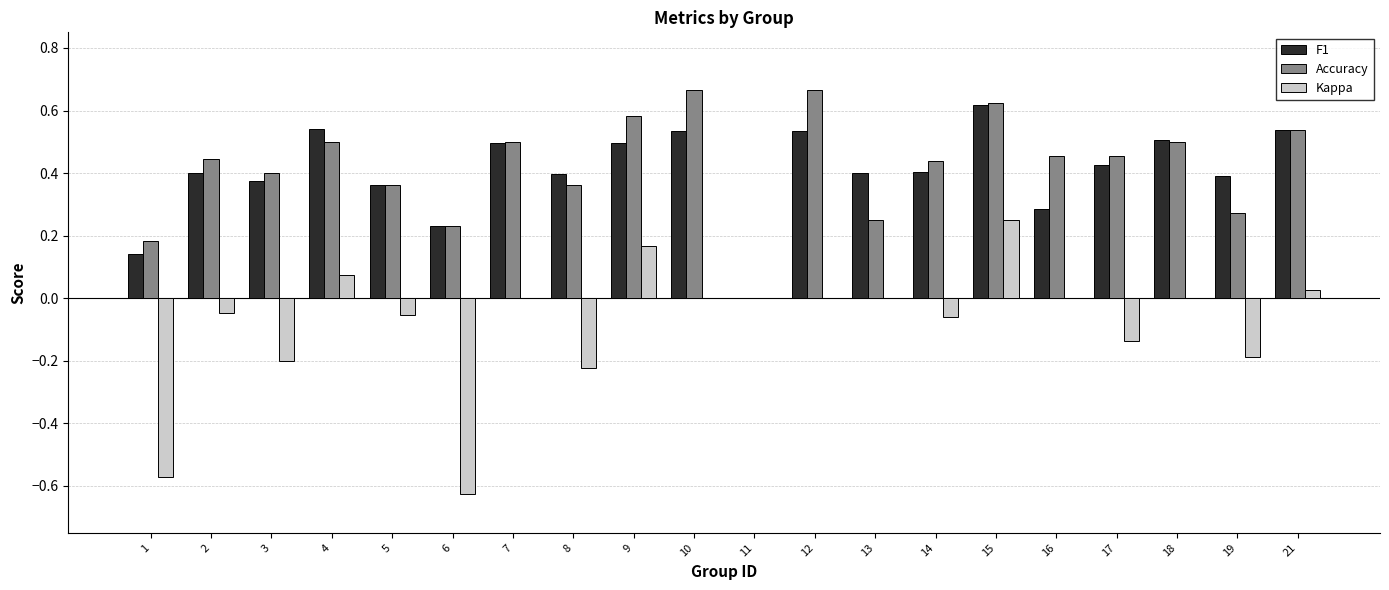

What is the sum of all F1 values?

8.1